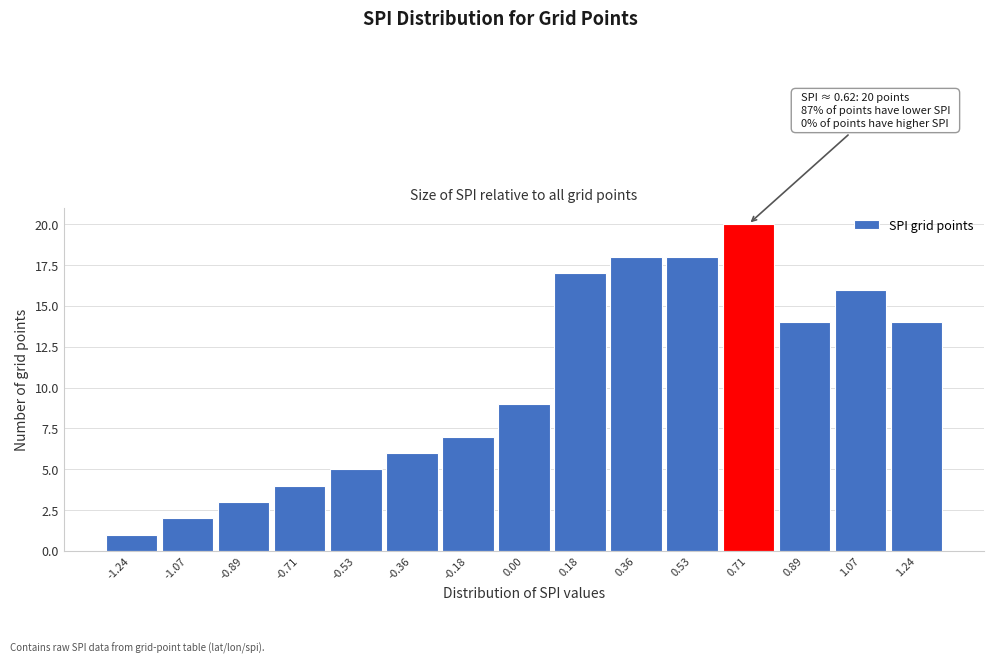

Which range on the x-axis has the tallest bar?

0.62 to 0.80